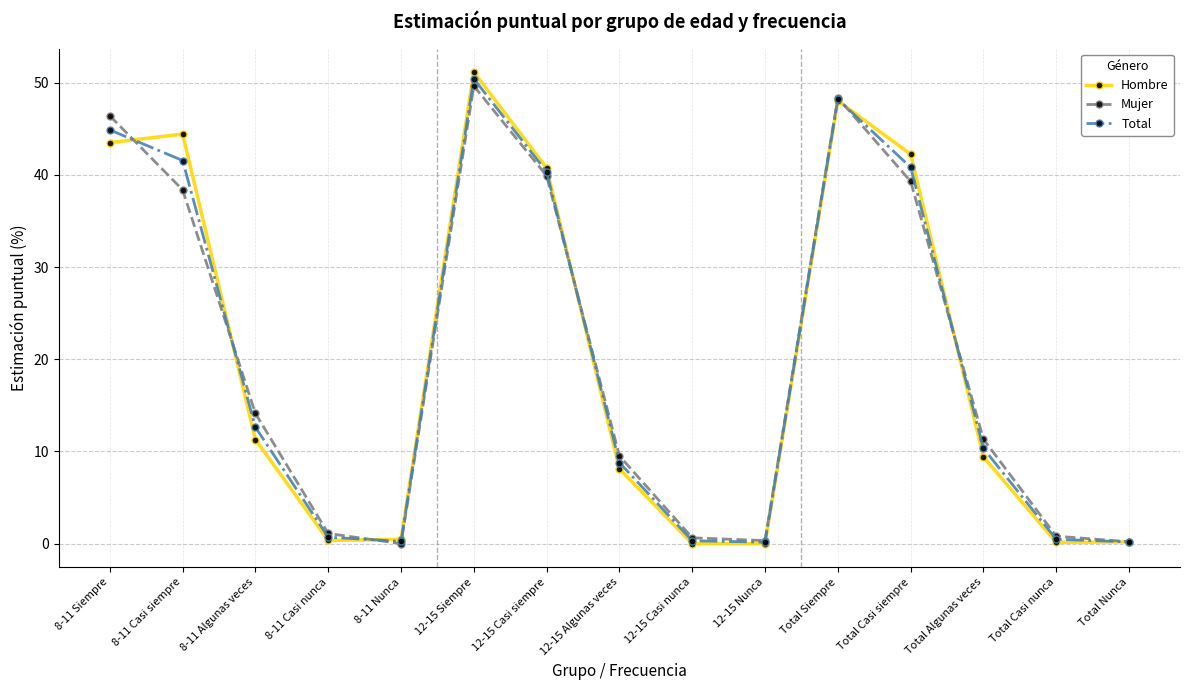

How many interior local peaks does the Mujer series have?

2